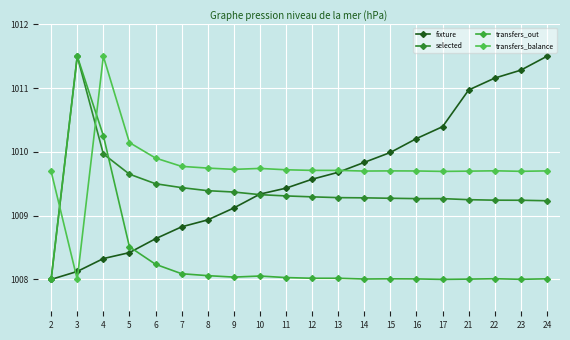

At which category does transfers_balance reach its first local valley?

3